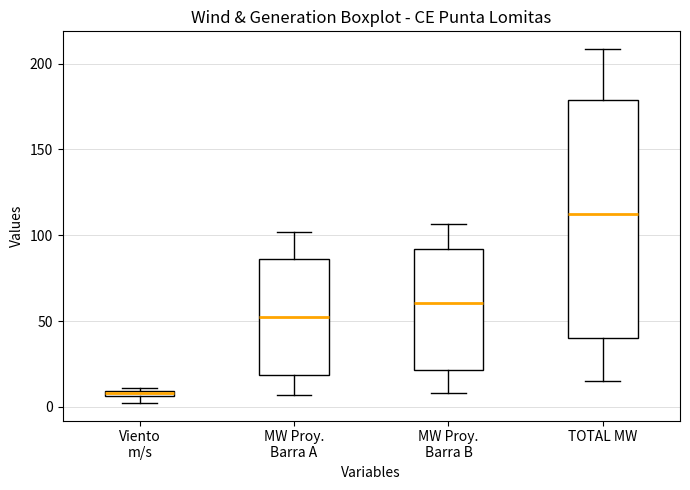

Where does the median line of the box for TOTAL MW sit on the y-axis? The values are not printed on the chart, so give them approximately, as read against the axis.

115